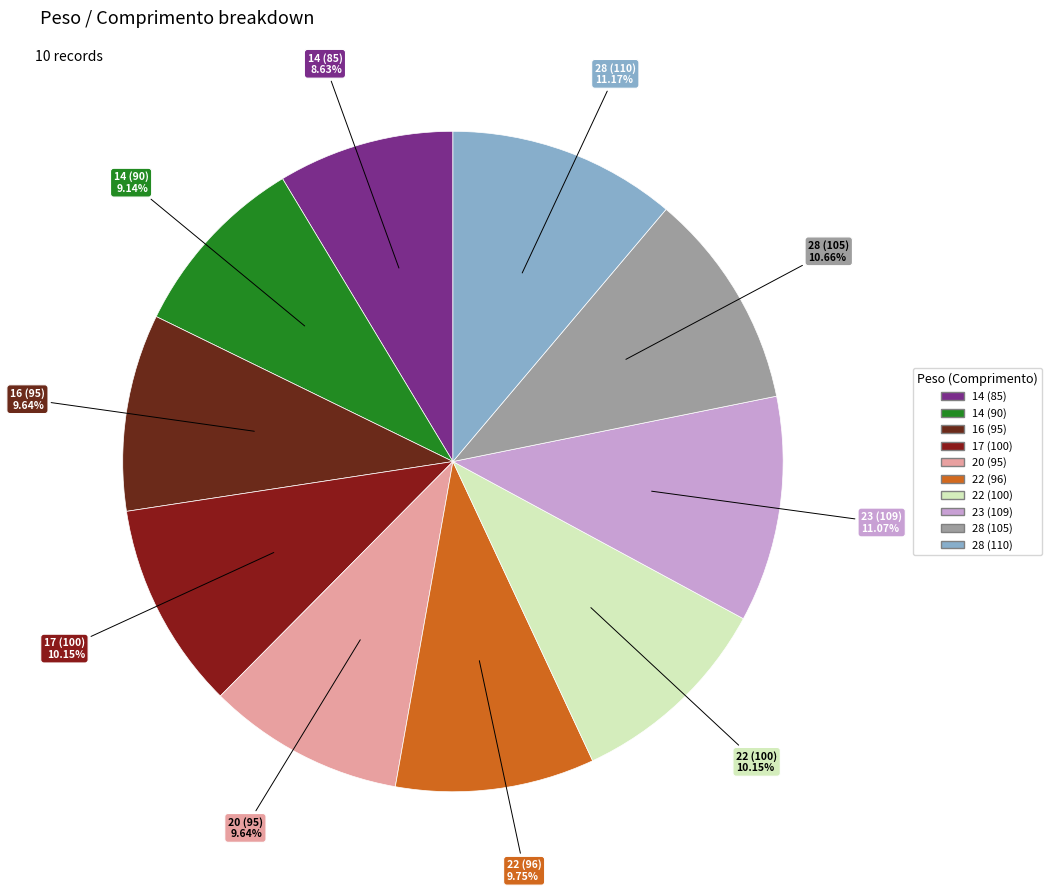

To the nearest percent, what is the average slice percentage?

10%